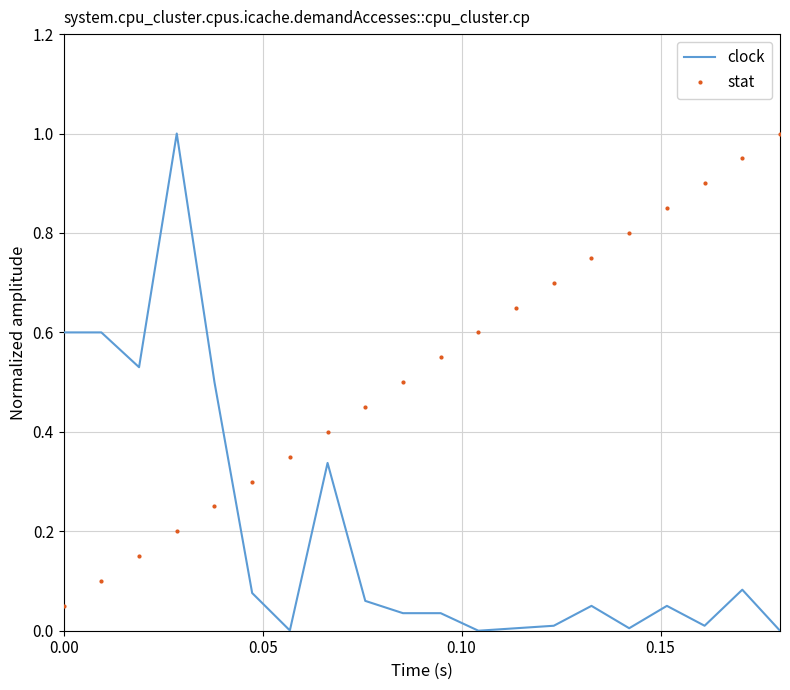

Which series has the largest total across all categories?

stat